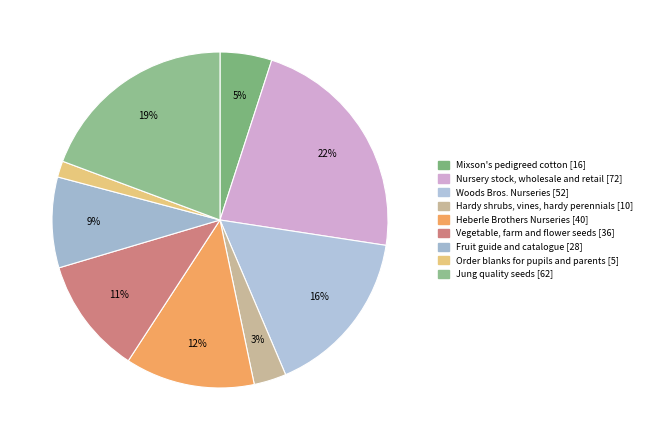

Which category has the smallest portion of the pie?

Order blanks for pupils and parents